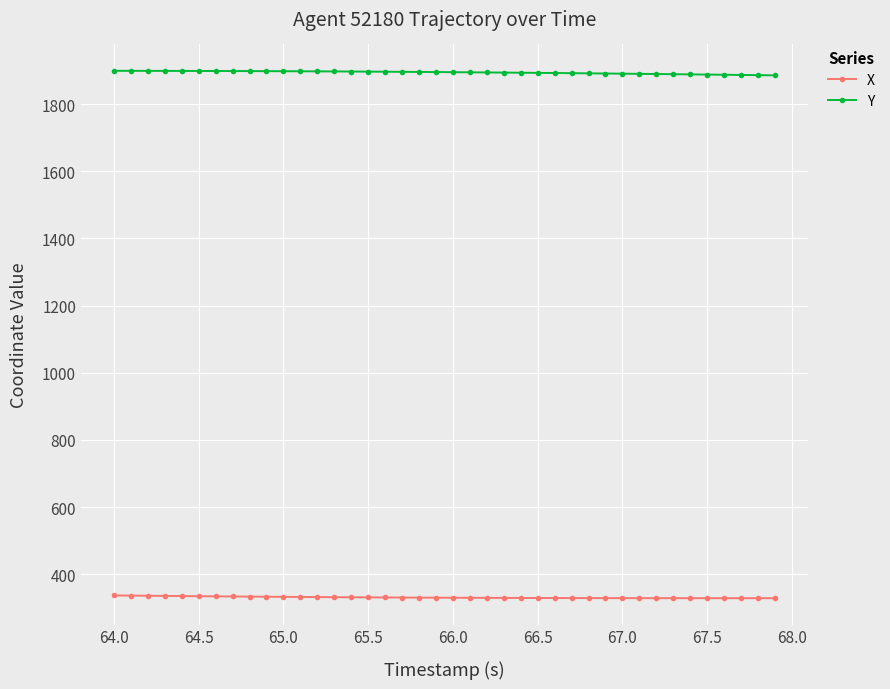

Which series has the largest total across all categories?

Y